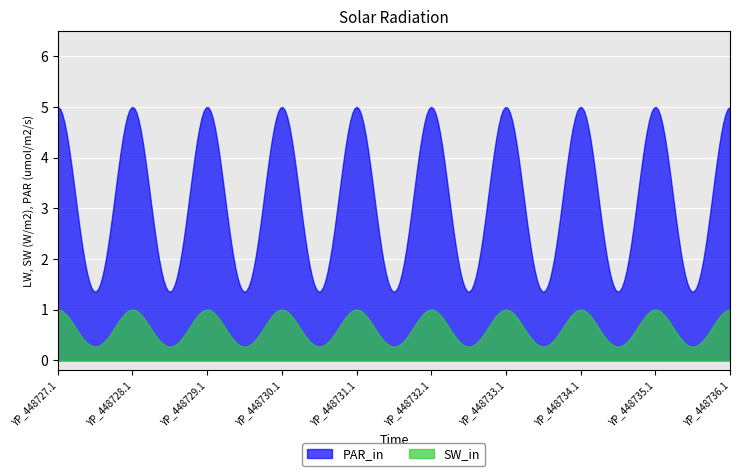

Rank the series at YP_448732.1 from lowest to highest value.

SW_in, PAR_in